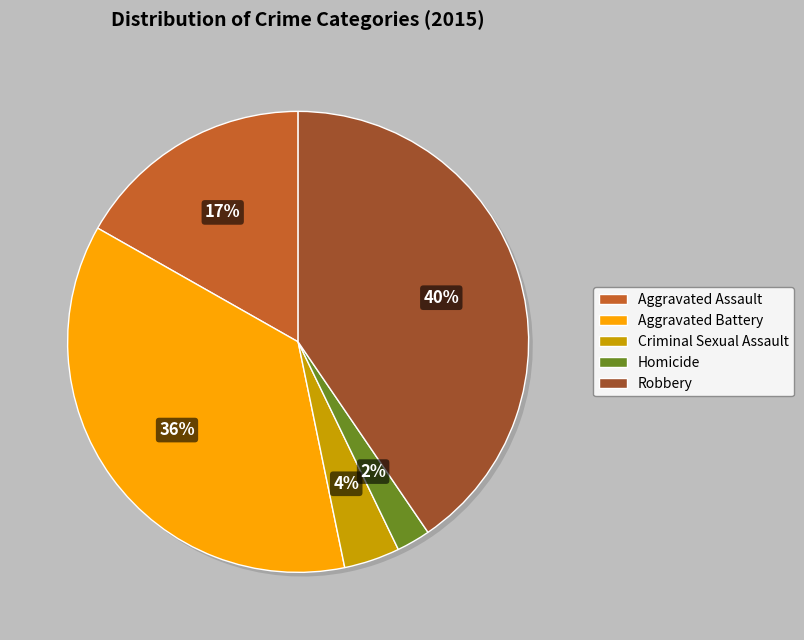

Which category has the smallest portion of the pie?

Homicide